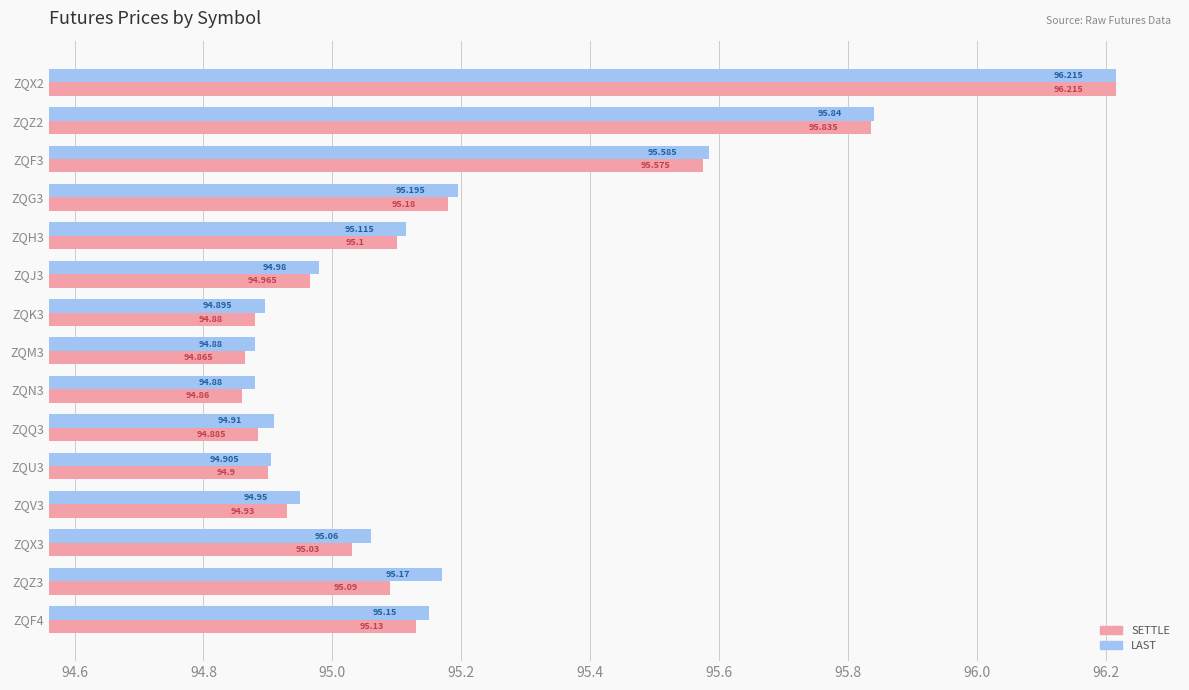

At ZQK3, list the series in order from smallest to largest.

SETTLE, LAST